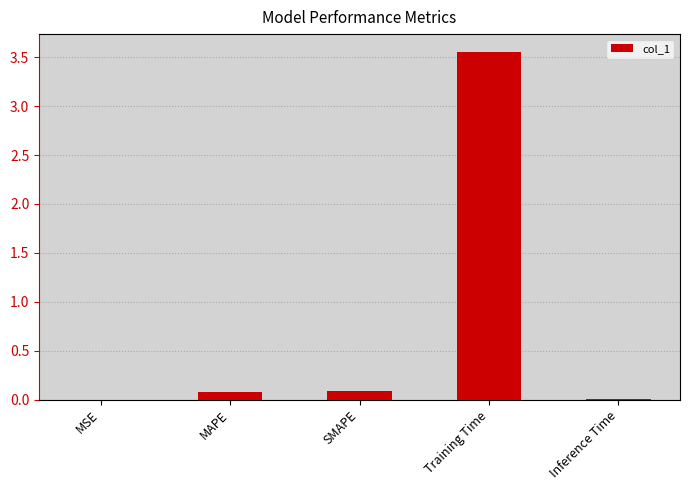

What is the sum of all values?

3.7